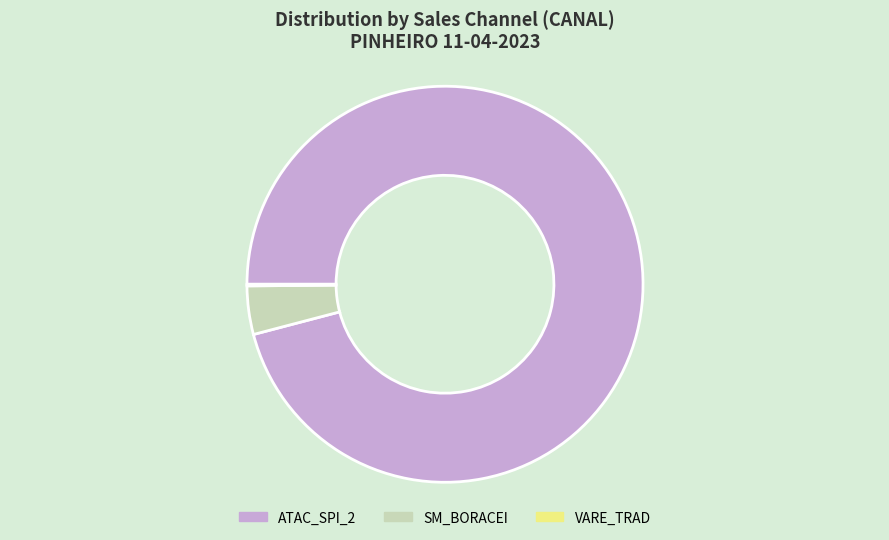

Between SM_BORACEI and ATAC_SPI_2, which is larger?

ATAC_SPI_2